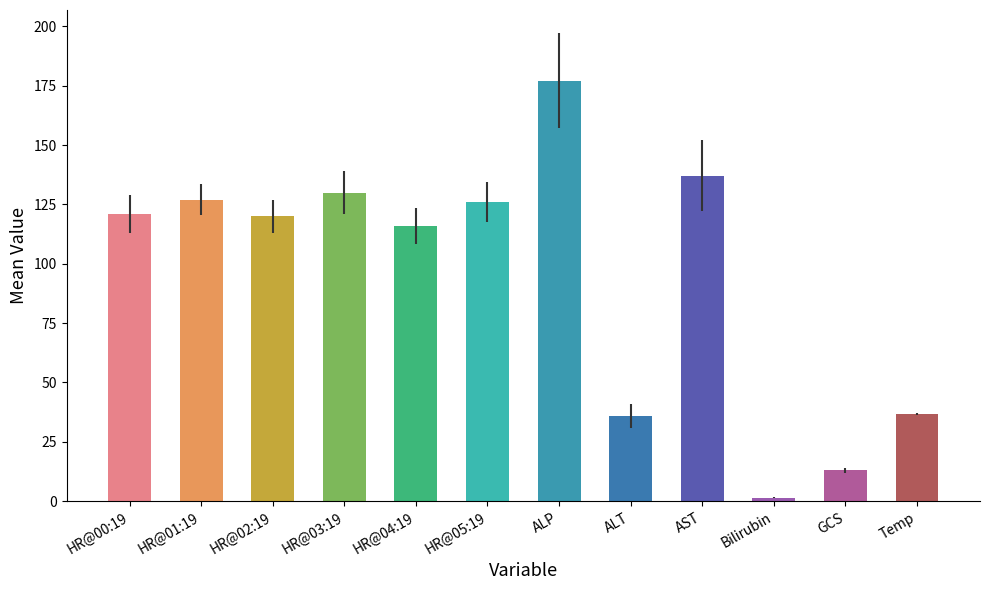

Count the number of data series in this chart.

1